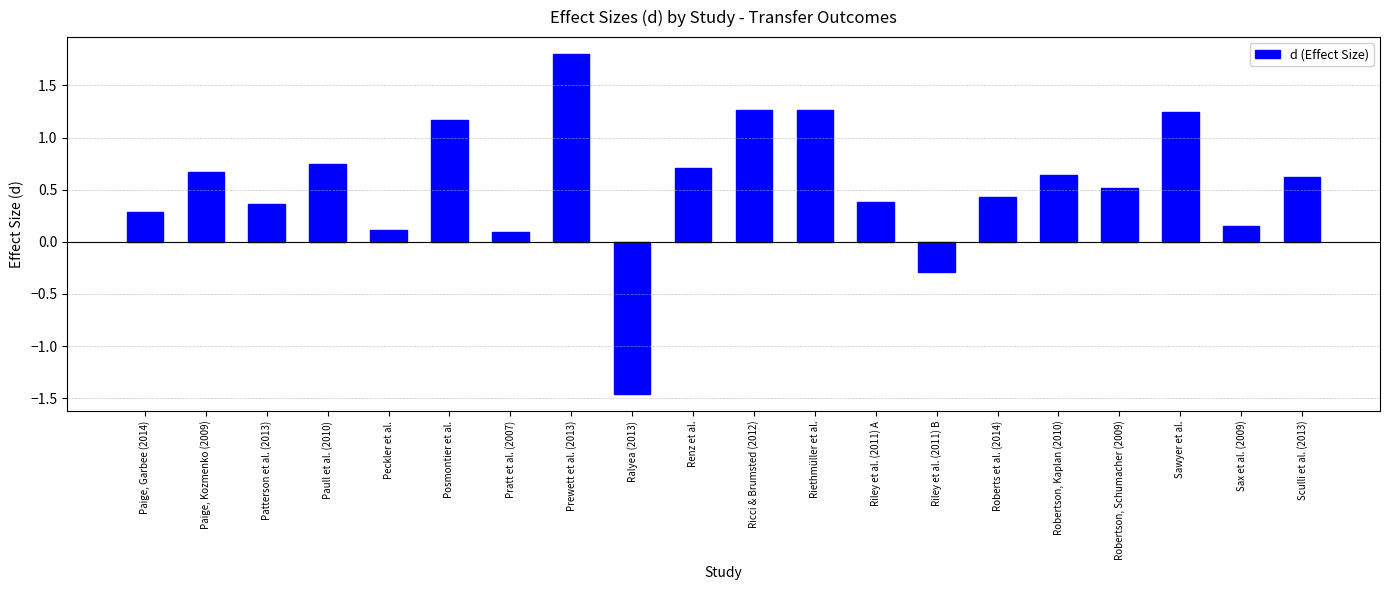

Which category has the lowest value across all series?

Ralyea (2013)